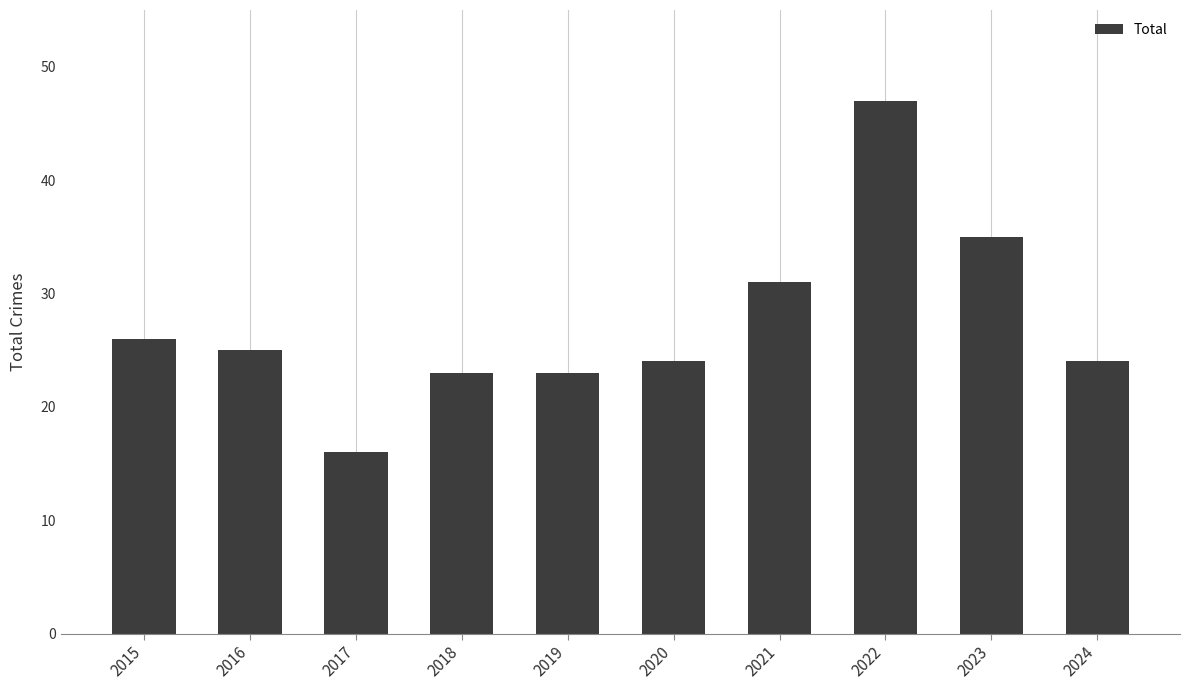

What is the difference between the maximum and minimum values?

31